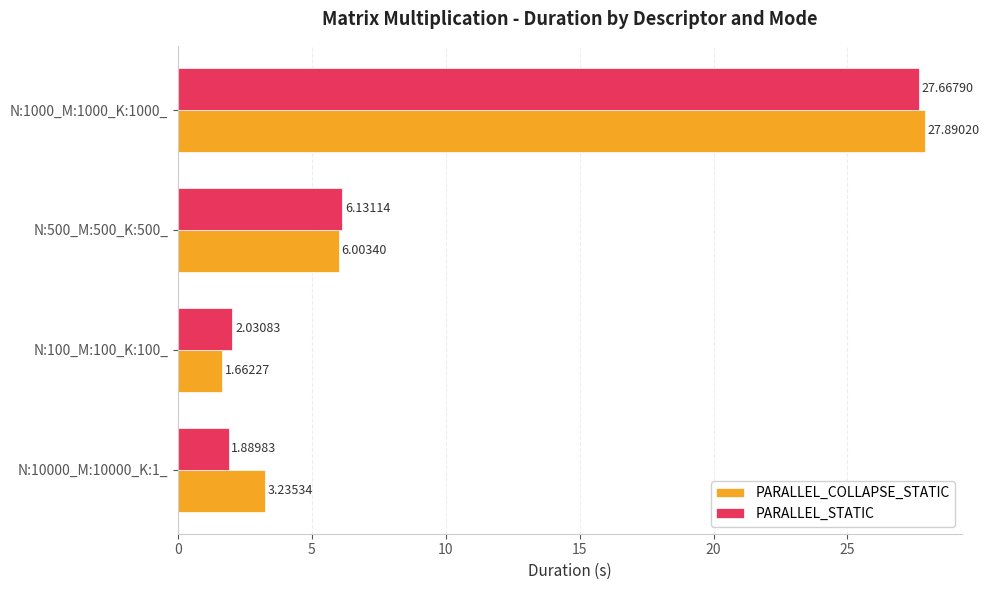

Is the value of PARALLEL_COLLAPSE_STATIC at N:10000_M:10000_K:1_ greater than the value of PARALLEL_STATIC at N:500_M:500_K:500_?

No